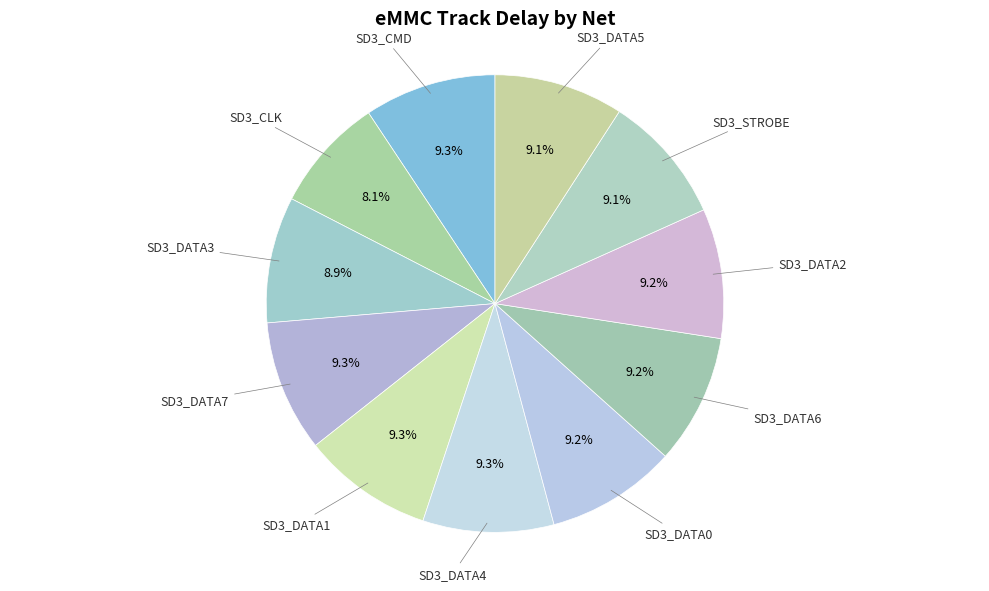

The SD3_DATA4 slice represents 1% of the pie. True or false?

False